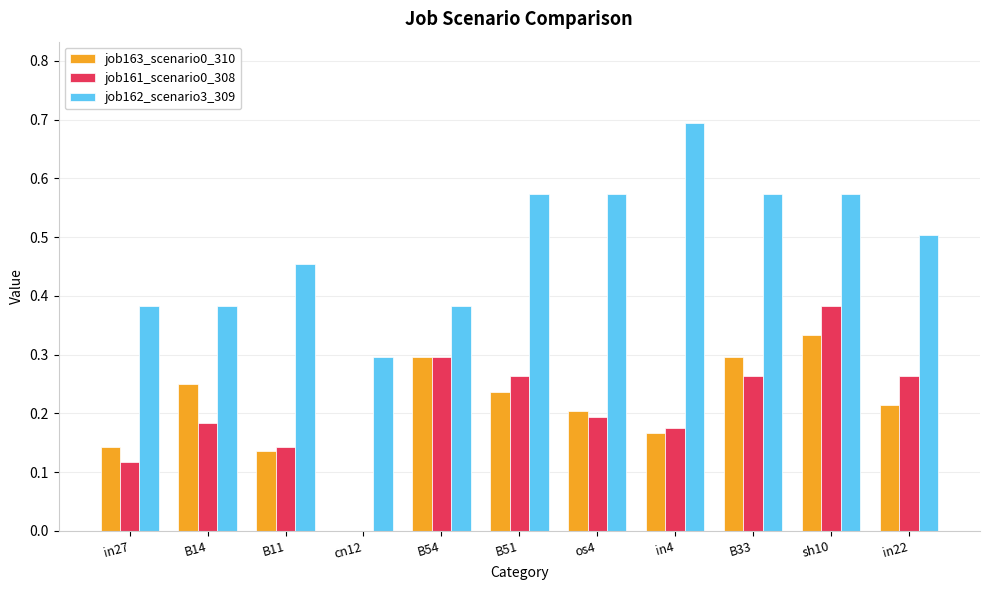

What is the highest value of the job162_scenario3_309 series?

0.7